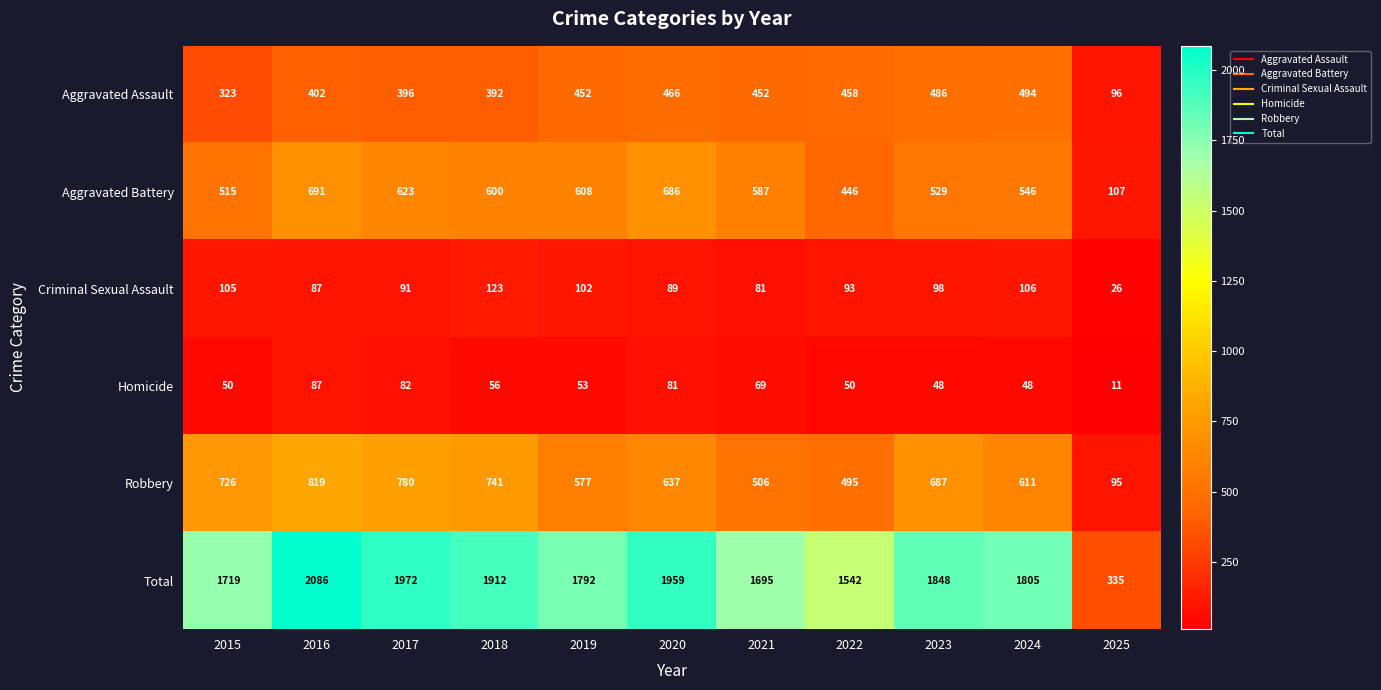

At which category is the sum across all series the highest?

2016